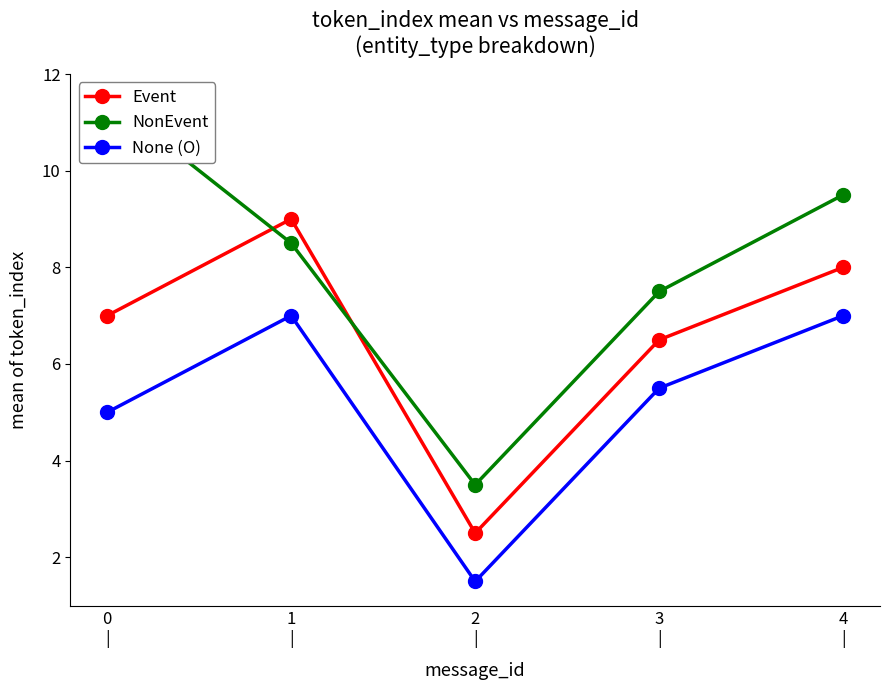

Which series changed the most between 0
| and 1
|?

NonEvent